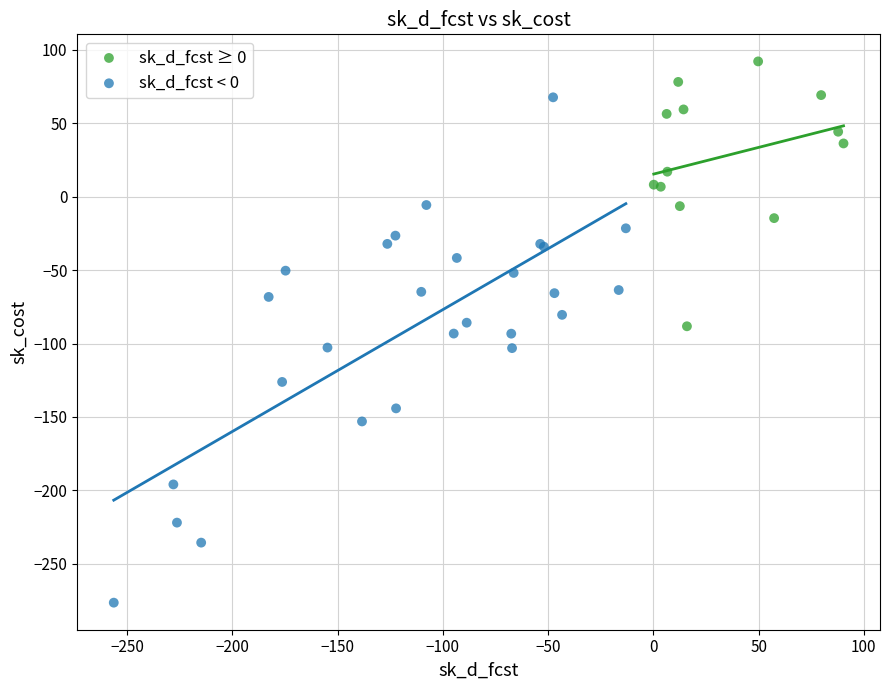

Which series has the widest spread of Y values?

sk_d_fcst < 0